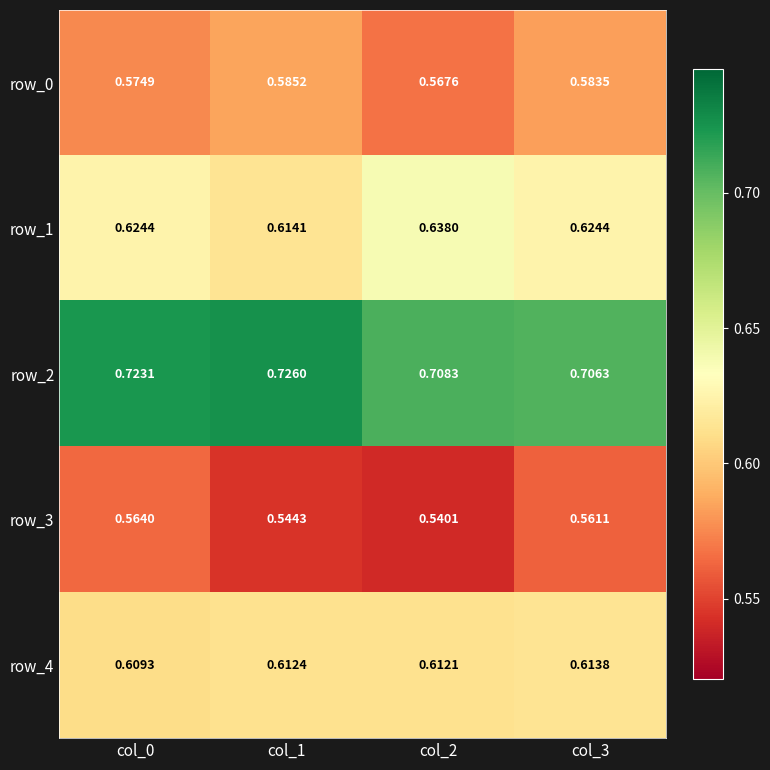

The value of row_2 at col_1 is 1.0. True or false?

False